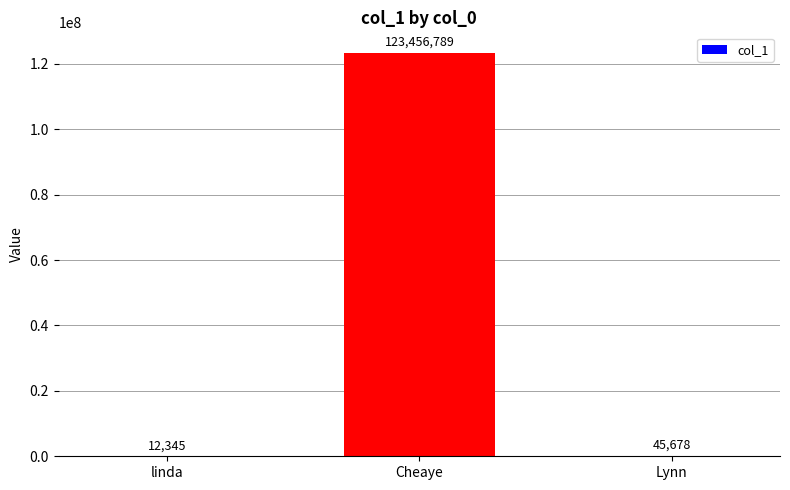

Which category has the highest value across all series?

Cheaye